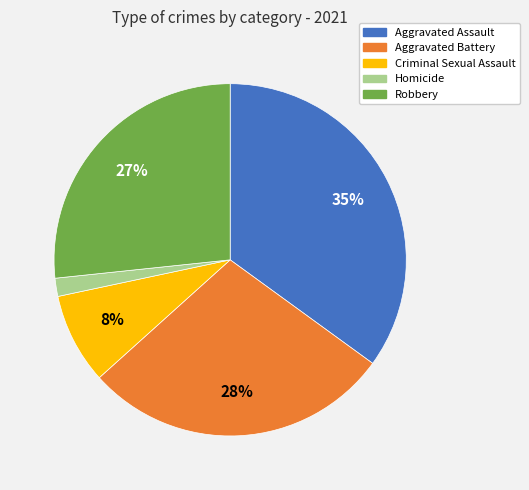

How many segments does this pie chart have?

5